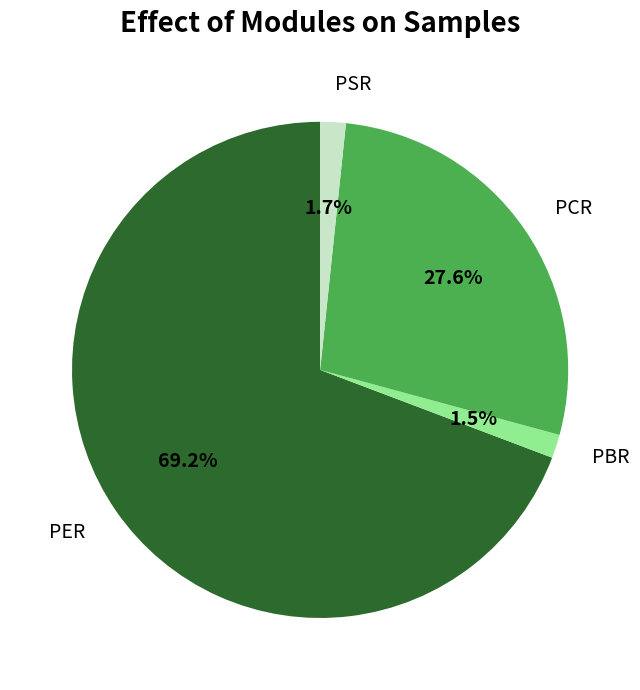

To the nearest percent, what is the combined percentage of PER and PCR?

97%